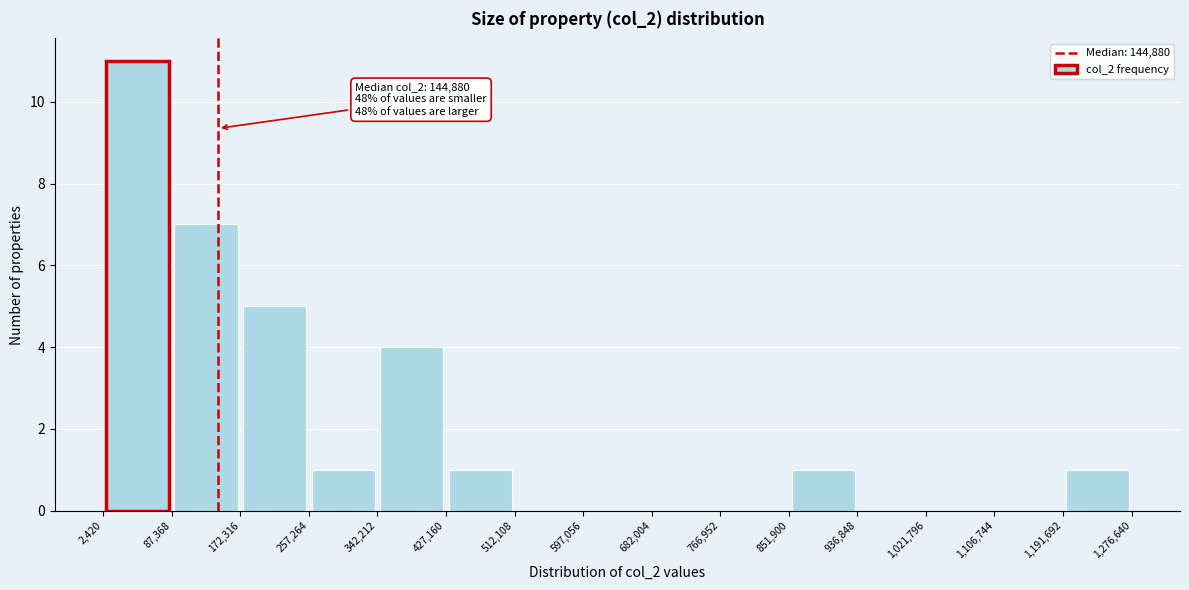

Which range on the x-axis has the tallest bar?

2,420 to 87,368